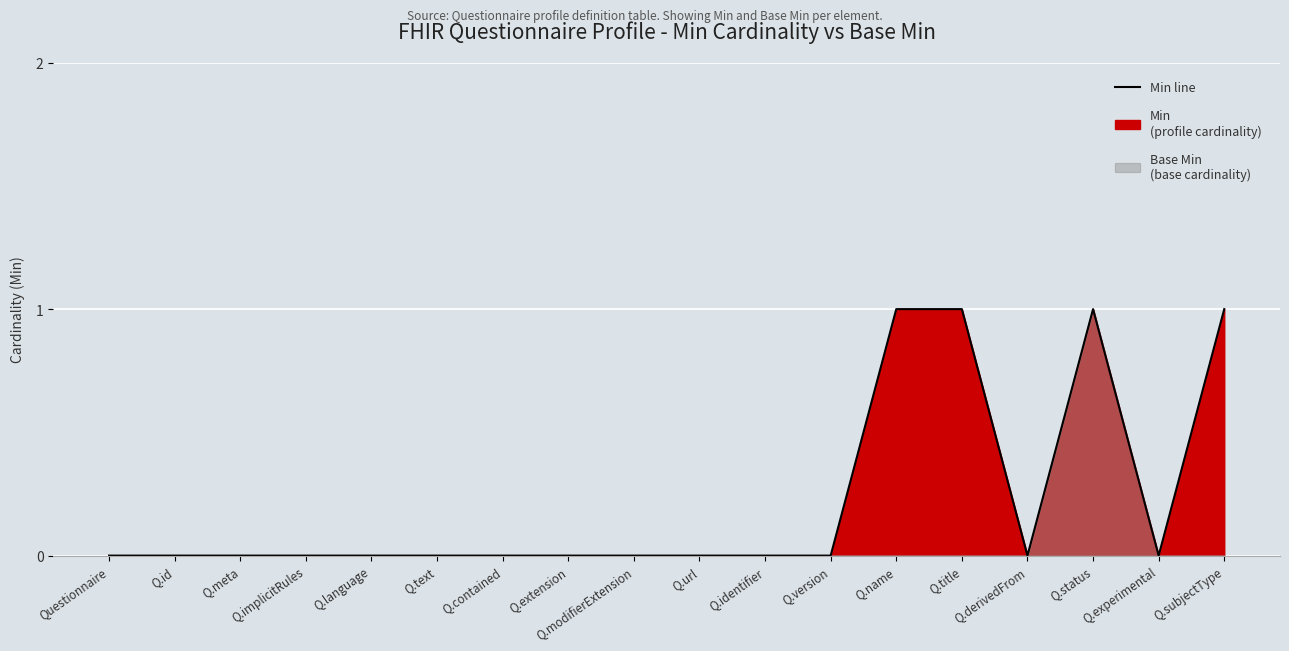

True or false: the data has more than 1 interior local peaks.

False